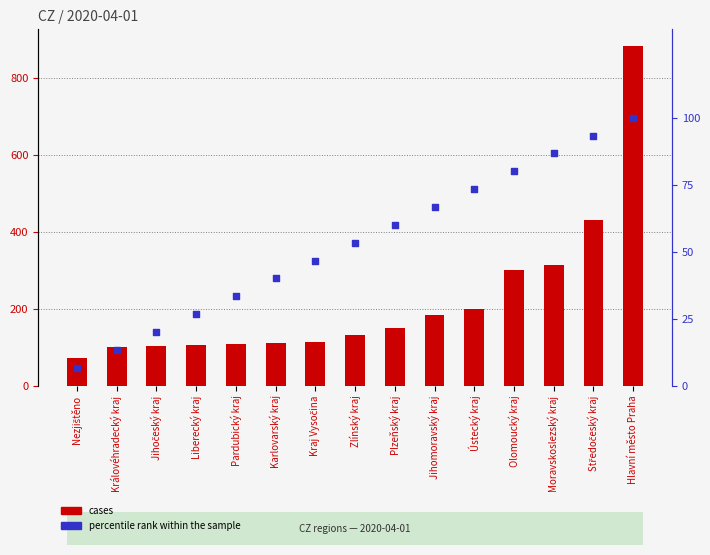

At how many categories does at least one series exceed 864?

1